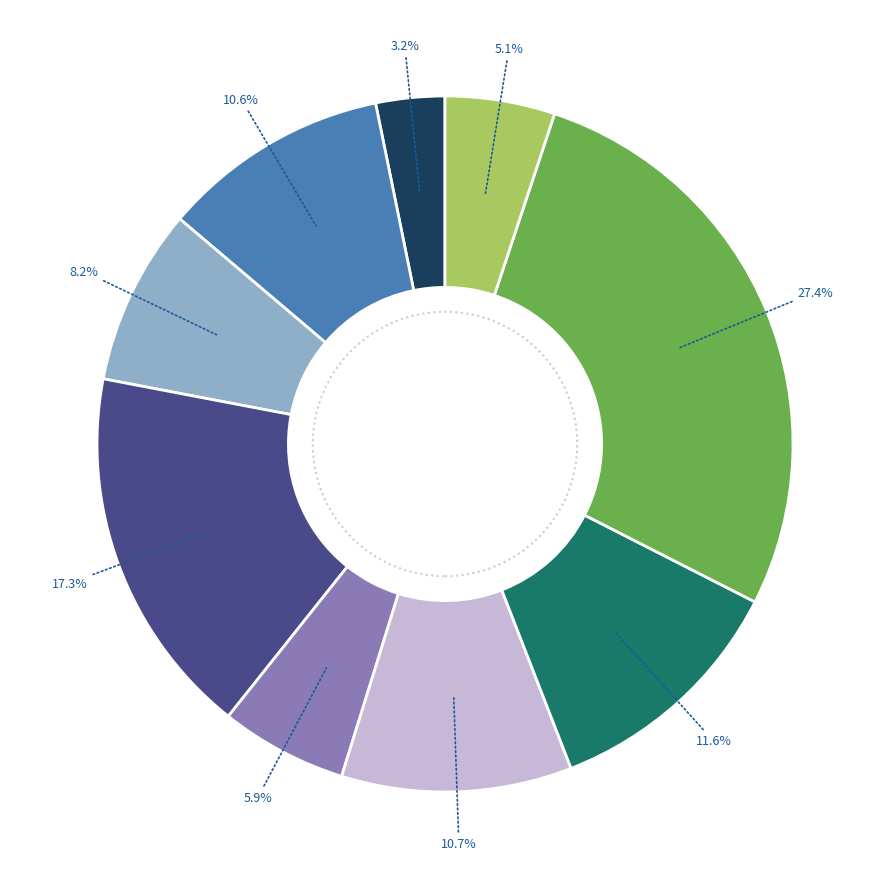

Does any single category account for the majority?

No